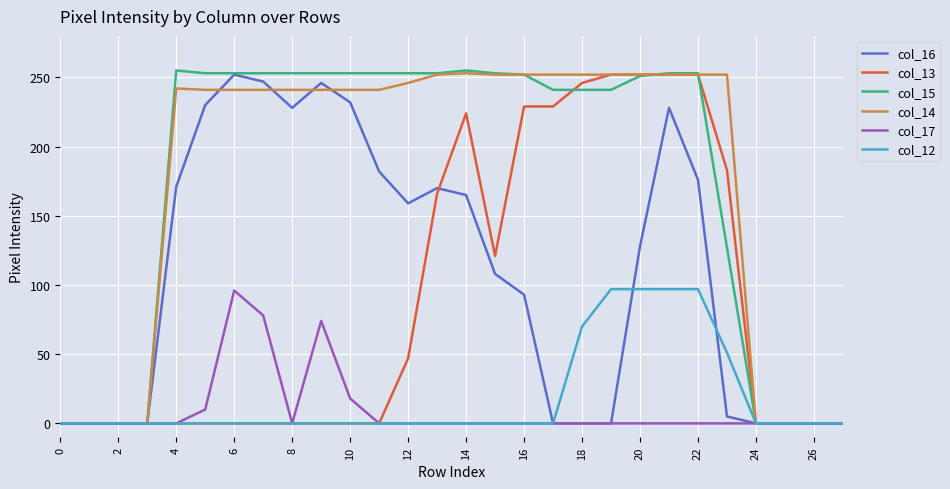

What is the highest value of the col_13 series?

252